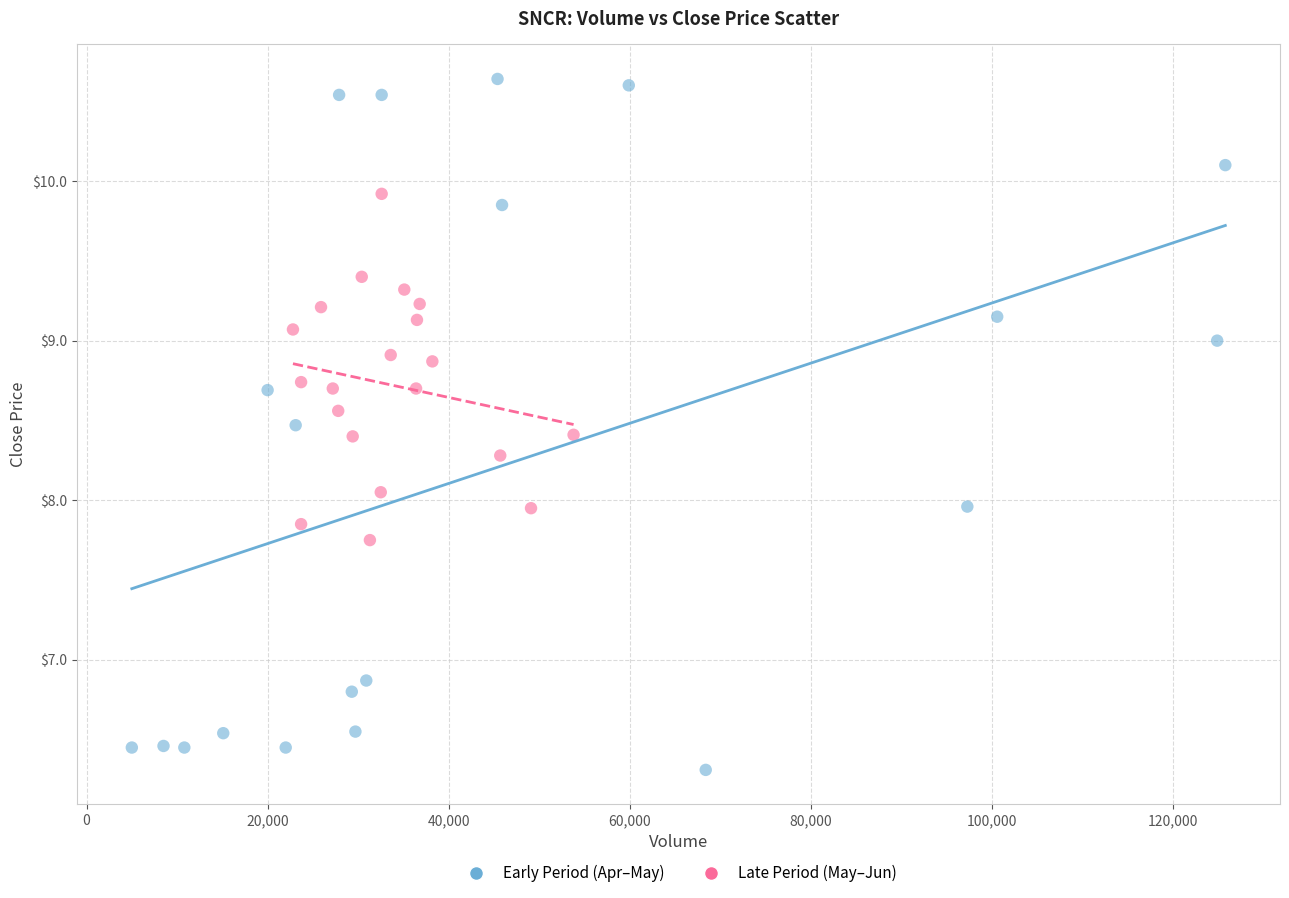

Which series contains the lowest Y value?

Early Period (Apr–May)